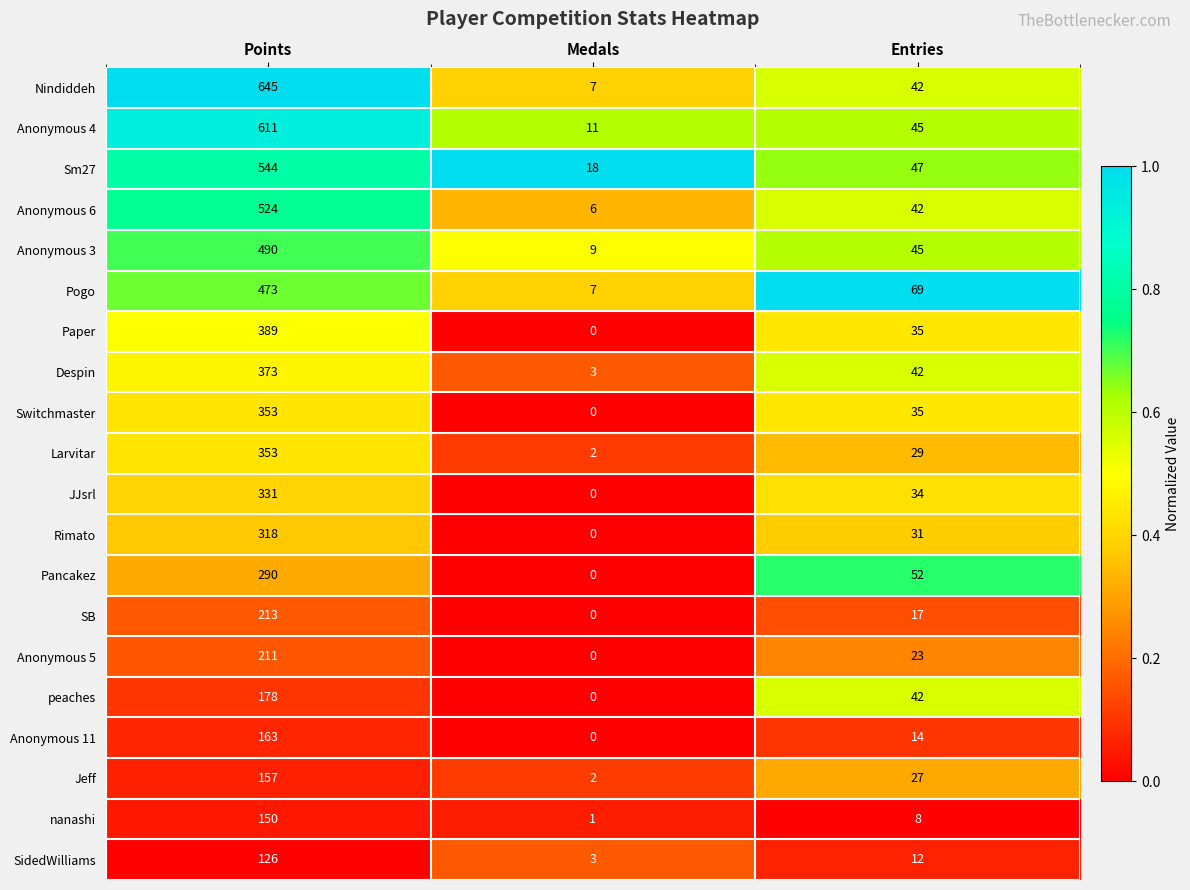

At which category is the sum across all series the highest?

Points